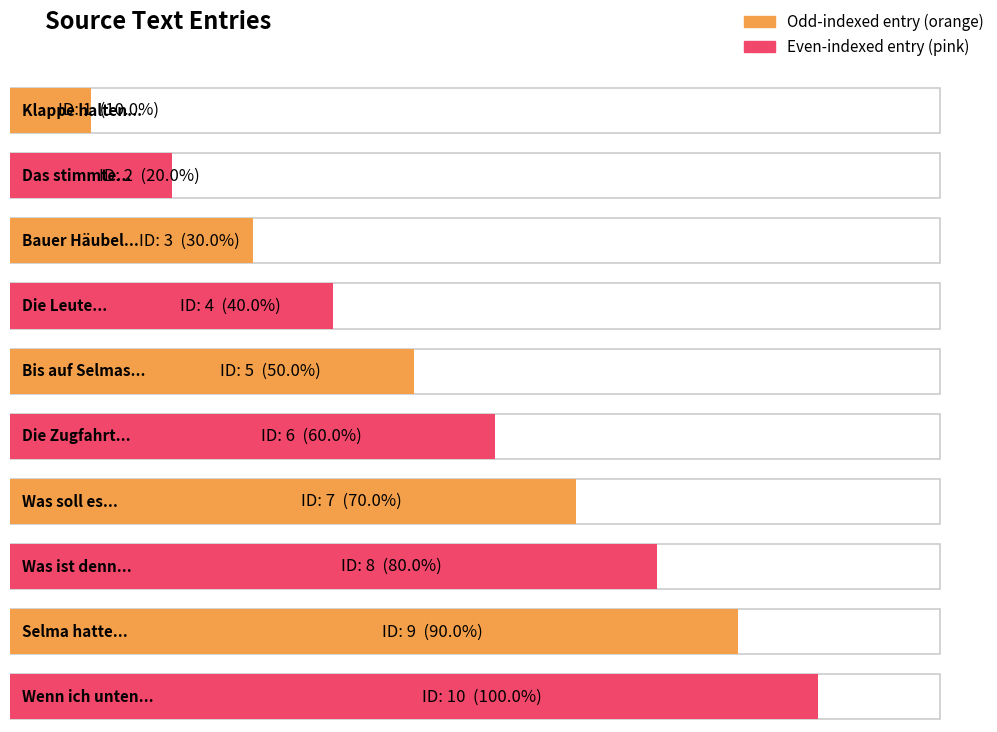

At which label does the data first exceed 6?

7